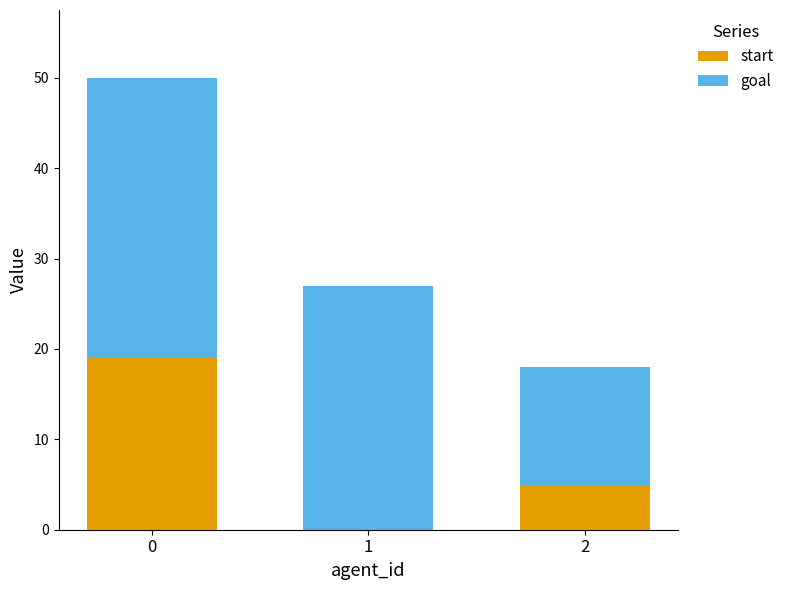

The start series shows 0 at 1. True or false?

True